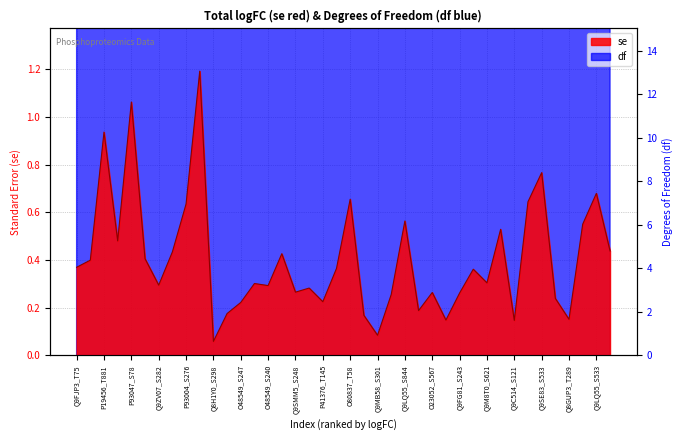

At how many categories does at least one series exceed 4?

40